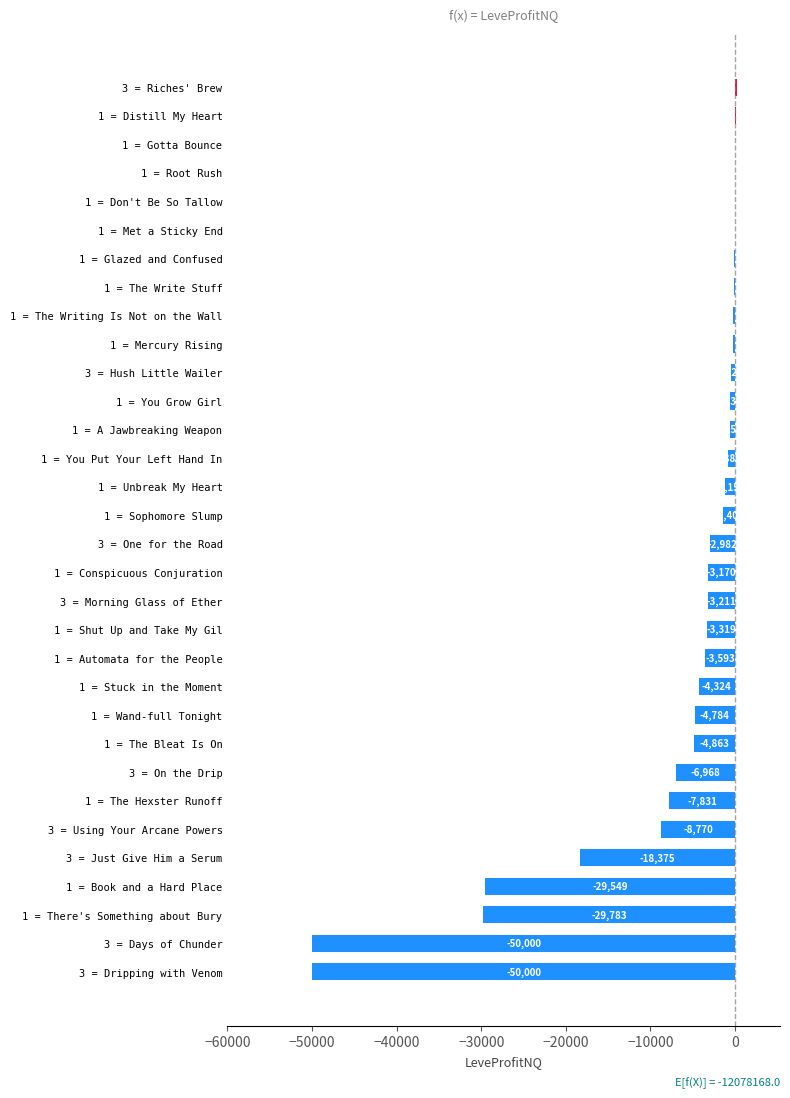

Is it true that the value at 3 = Using Your Arcane Powers is -6125.7?

False